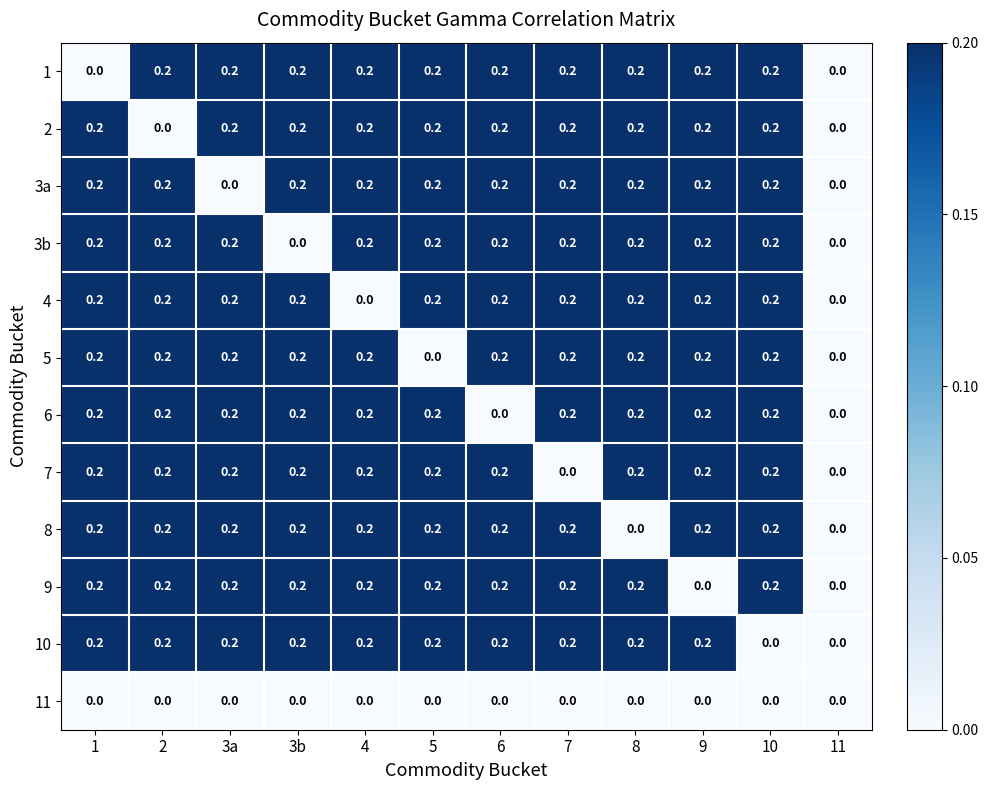

The value of 3b at 1 is 0.2. True or false?

True